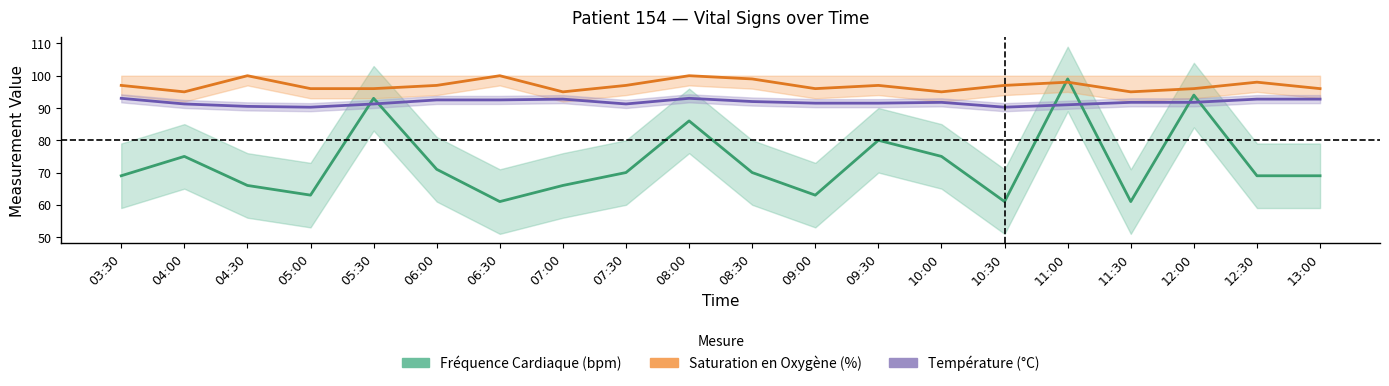

Does the chart have visible grid lines?

No